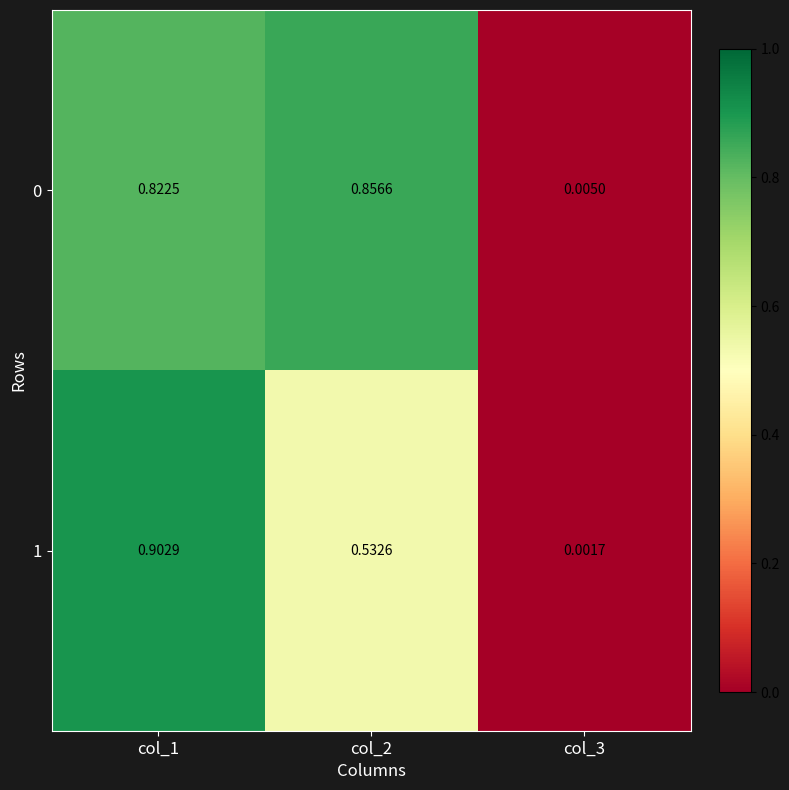

Is the value of 1 at col_1 greater than the value of 0 at col_1?

Yes